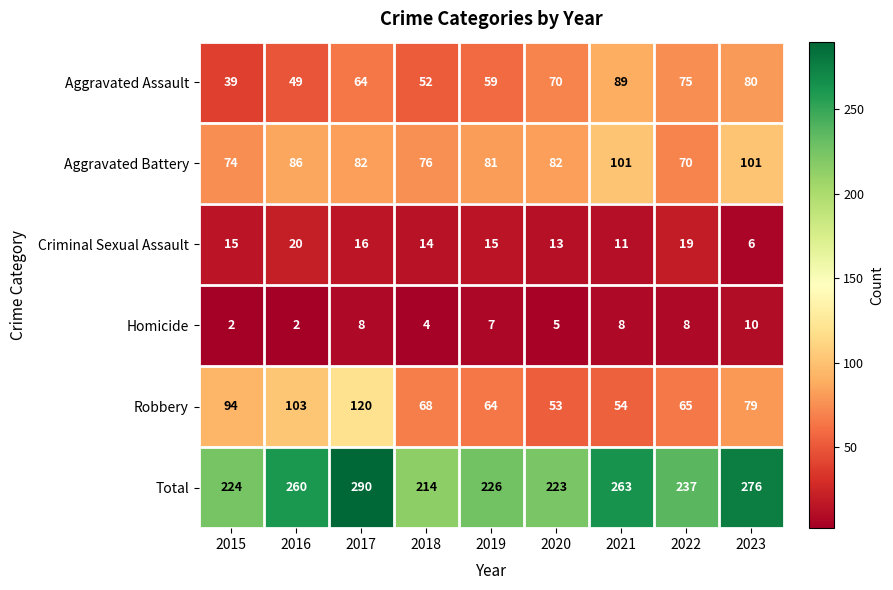

What is the greatest value displayed?

290